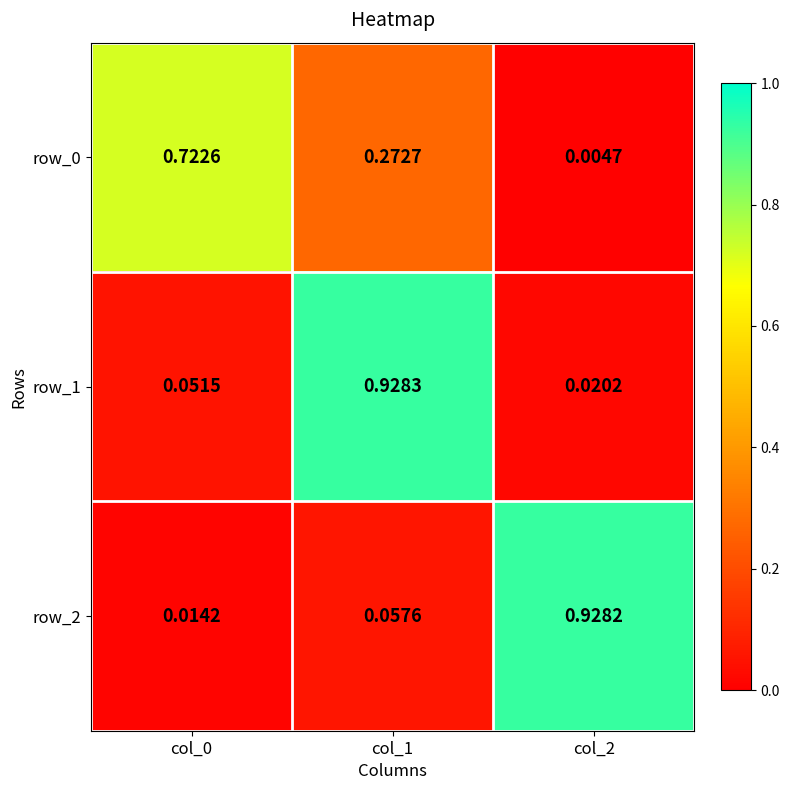

Which series has the widest spread of values?

row_2